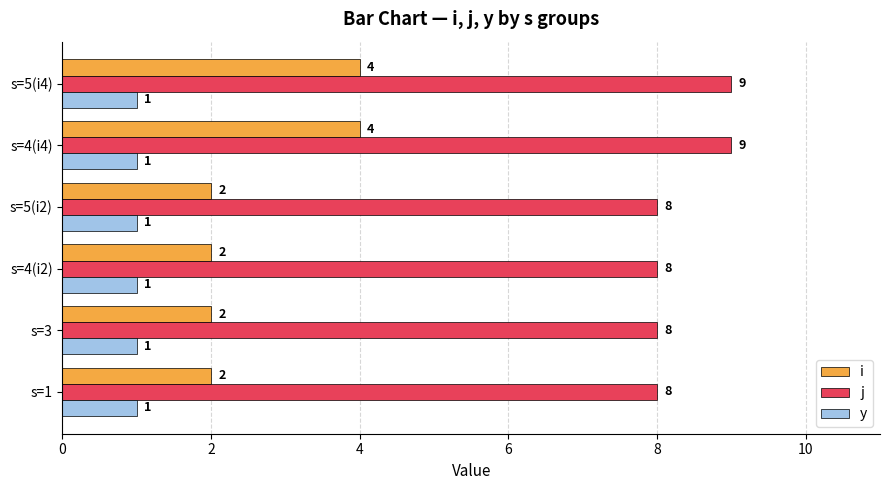

Between s=3 and s=4(i4), which series saw the biggest shift?

i